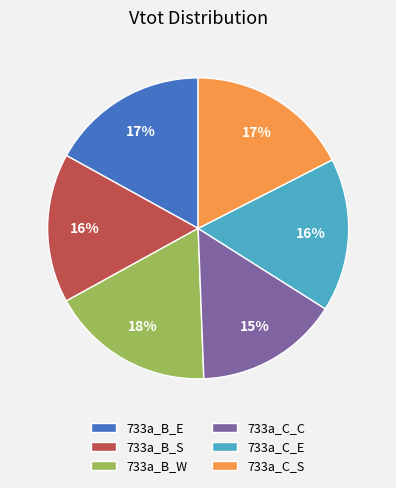

What percentage is the 733a_C_E slice, to the nearest percent?

16%